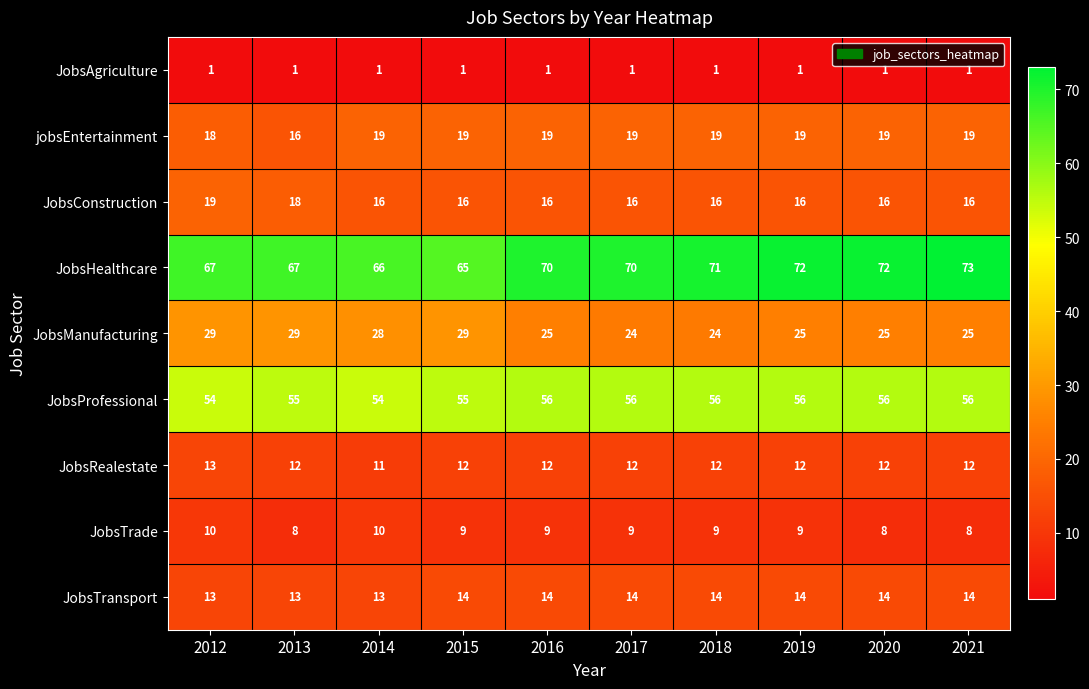

What is the spread (max minus min) of values at 2021?

72